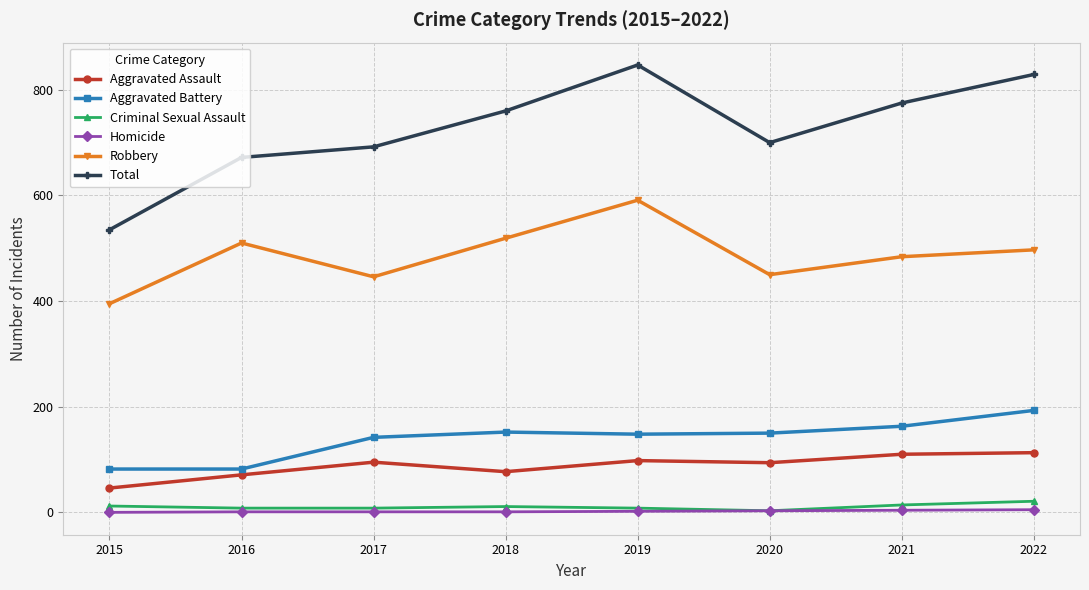

What is the total value across all series at 2015?

1070